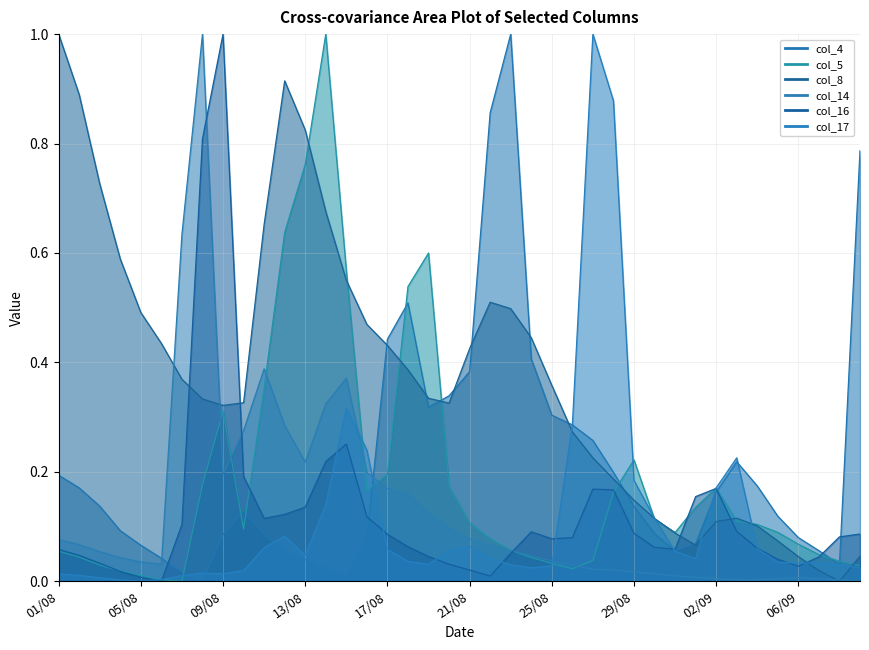

What is the maximum value for col_8?

1.0